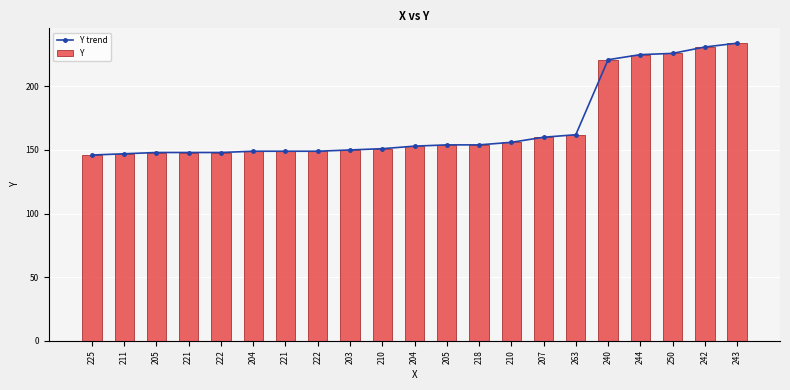

At how many categories does at least one series exceed 185?

5